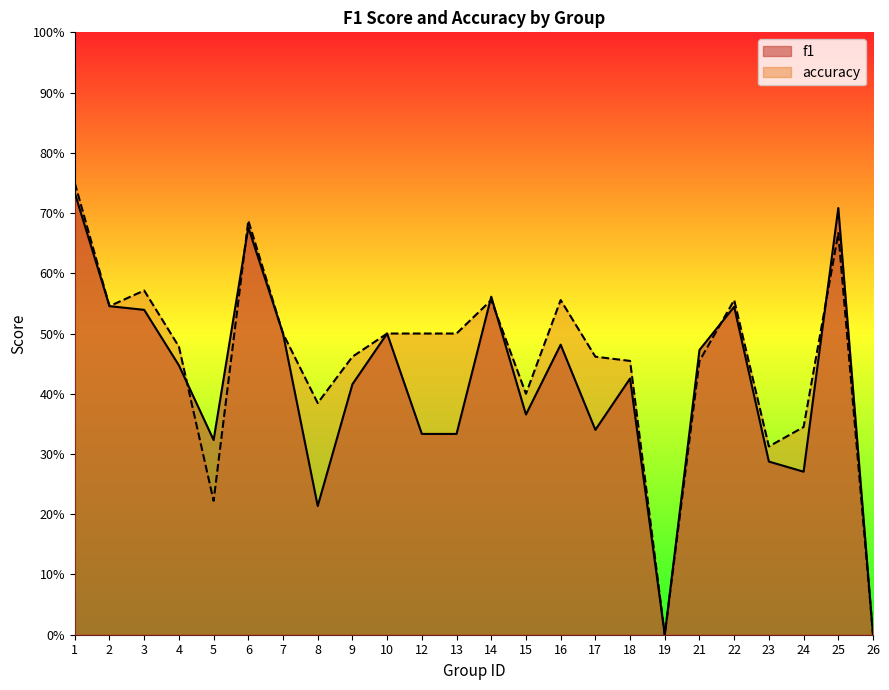

List the series in order of their peak value, highest first.

accuracy, f1